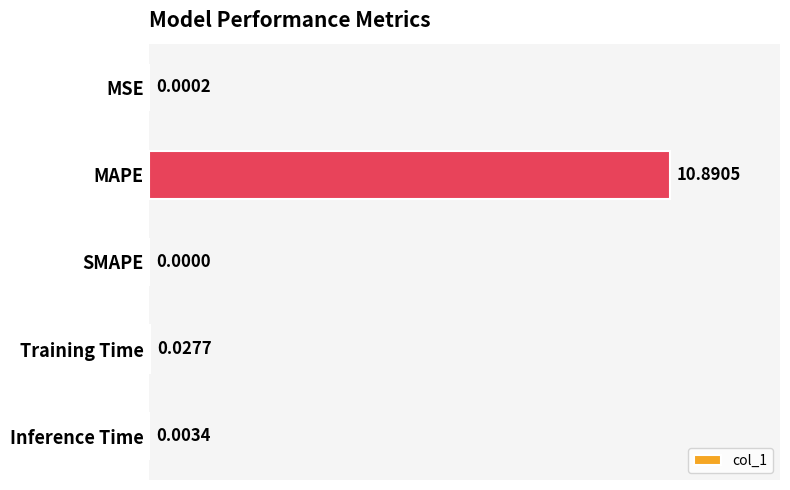

How many categories are shown in the chart?

5